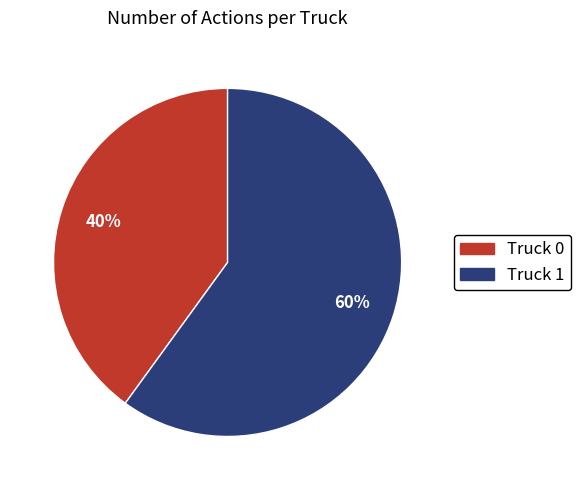

True or false: Truck 0 accounts for 40% of the total.

True